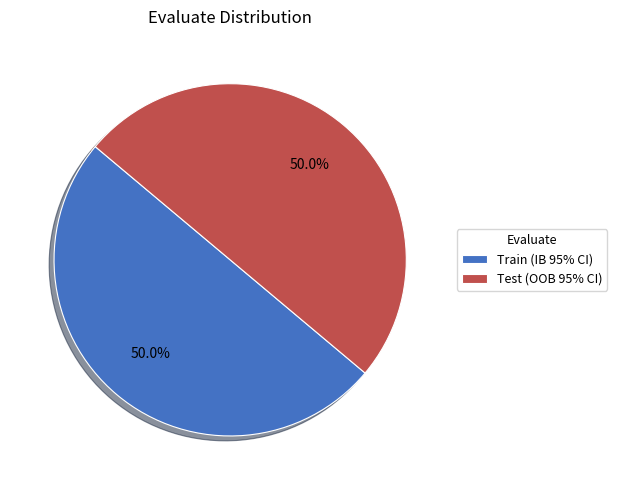

To the nearest percent, what is the average slice percentage?

50%